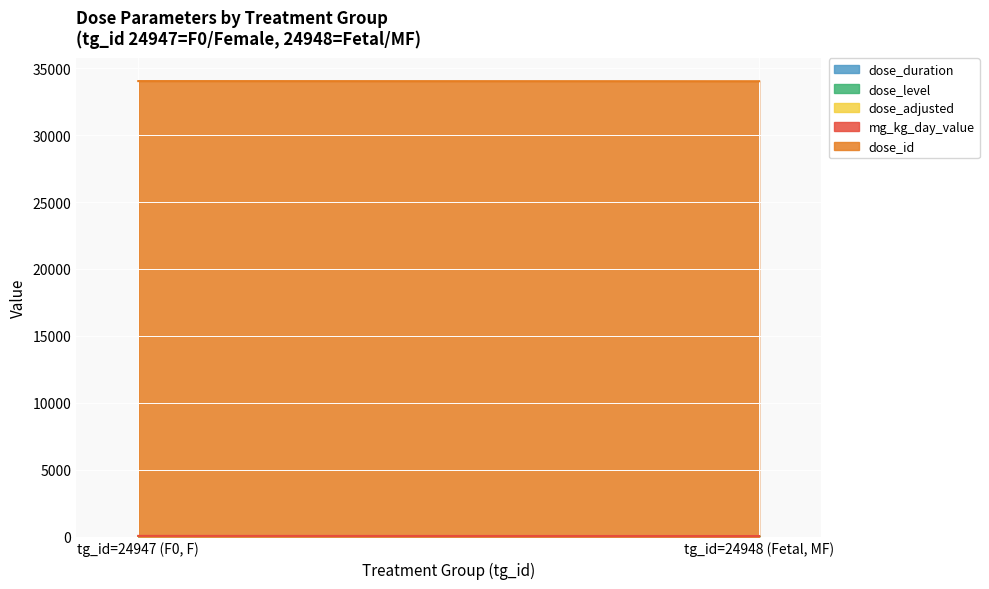

What is the maximum value for mg_kg_day_value?

20